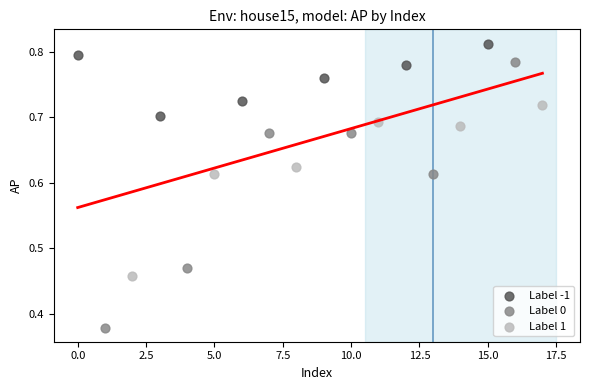

Which series reaches the minimum Y coordinate?

Label 0